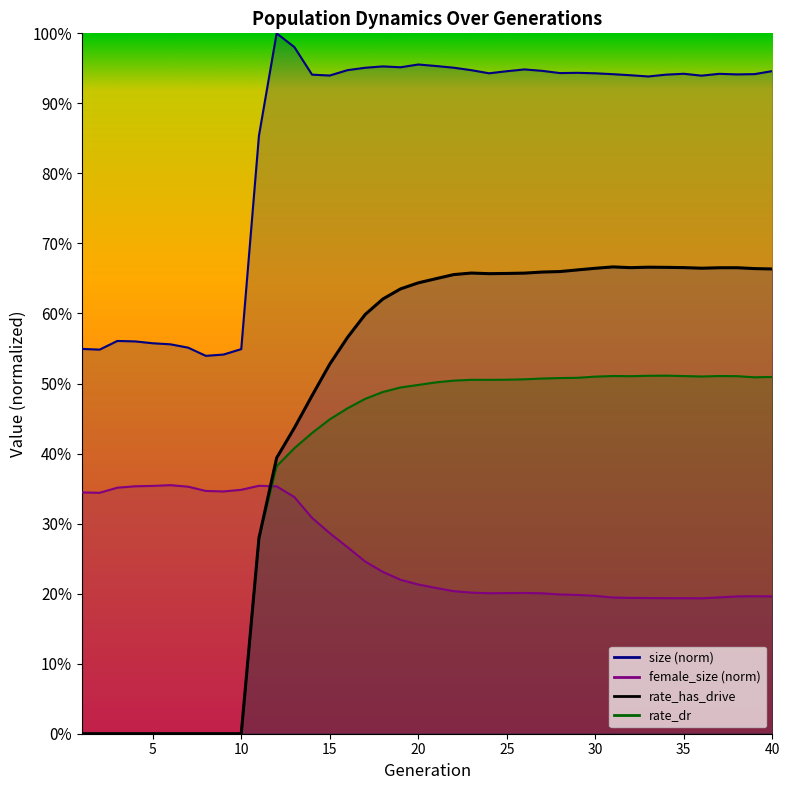

At which category does rate_has_drive reach its first local peak?

23